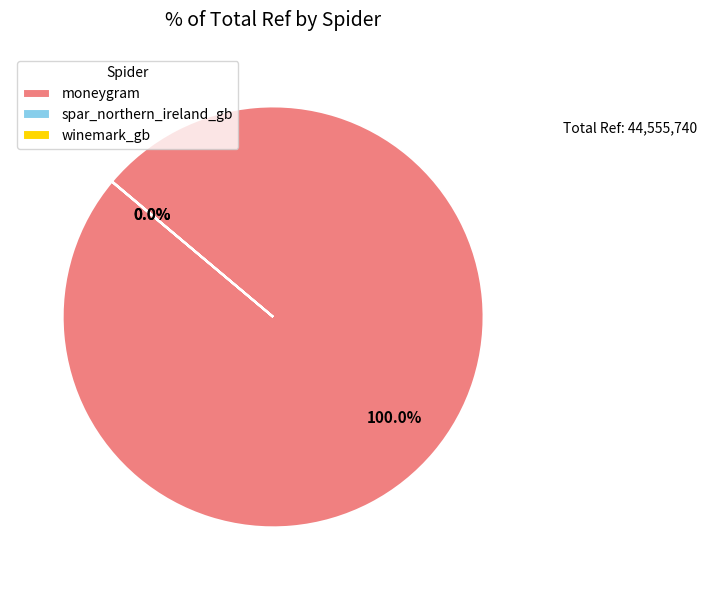

Which category has the biggest portion of the pie?

moneygram